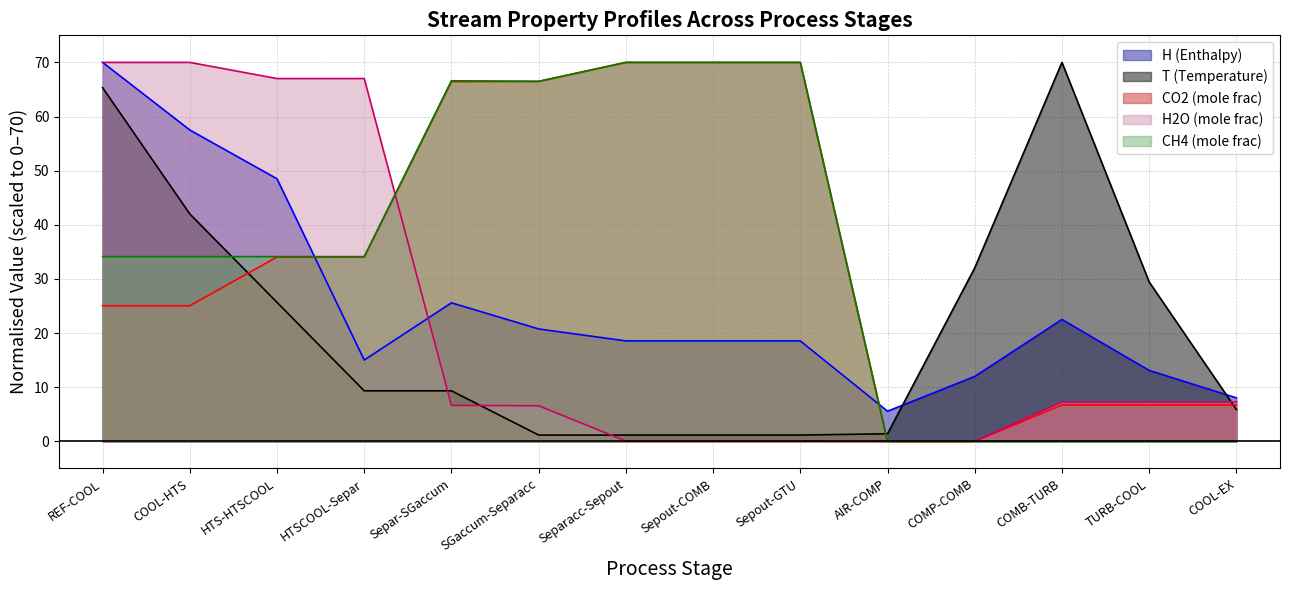

True or false: T has more than 2 interior local peaks.

False